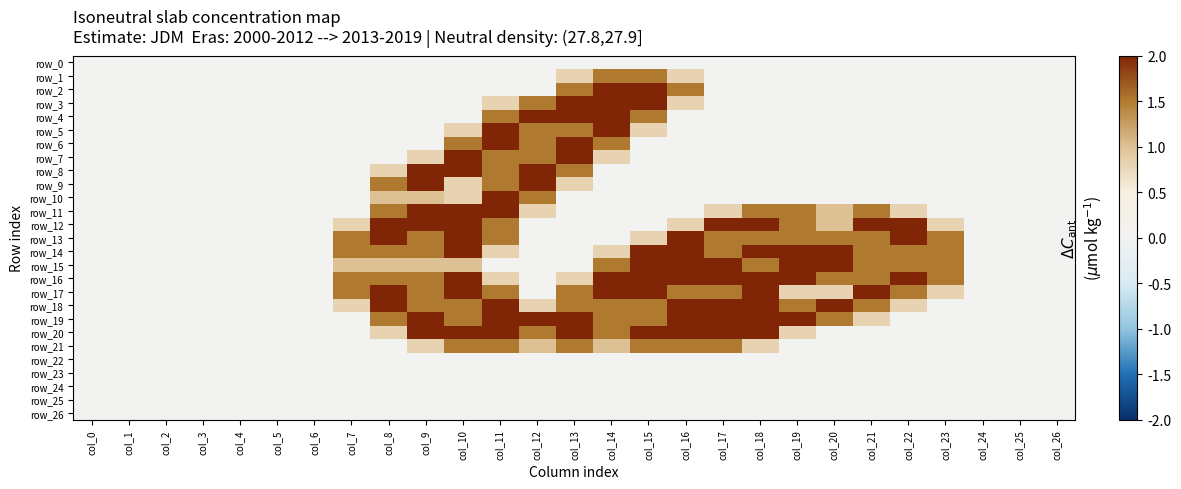

What is the difference between the maximum and minimum values in the row_5 series?

2.0